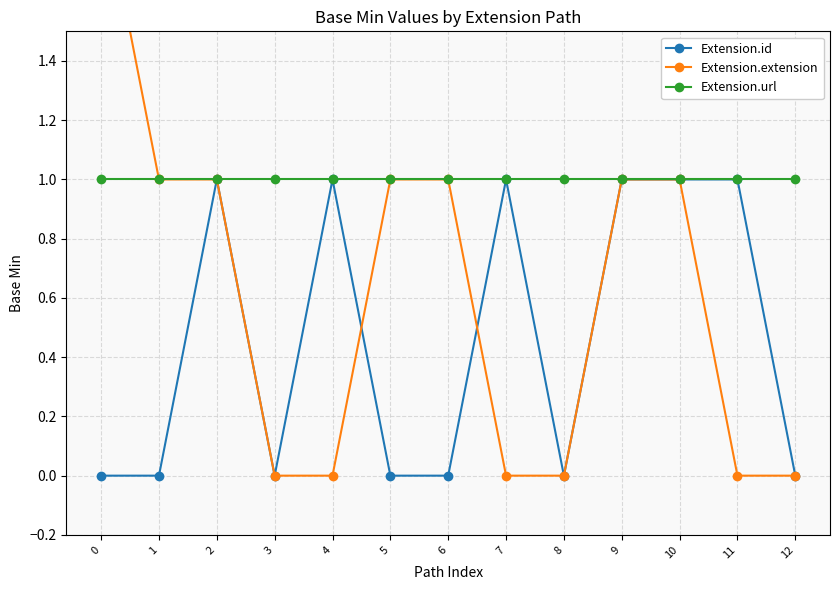

What is the difference between the highest and lowest values at 4?

1